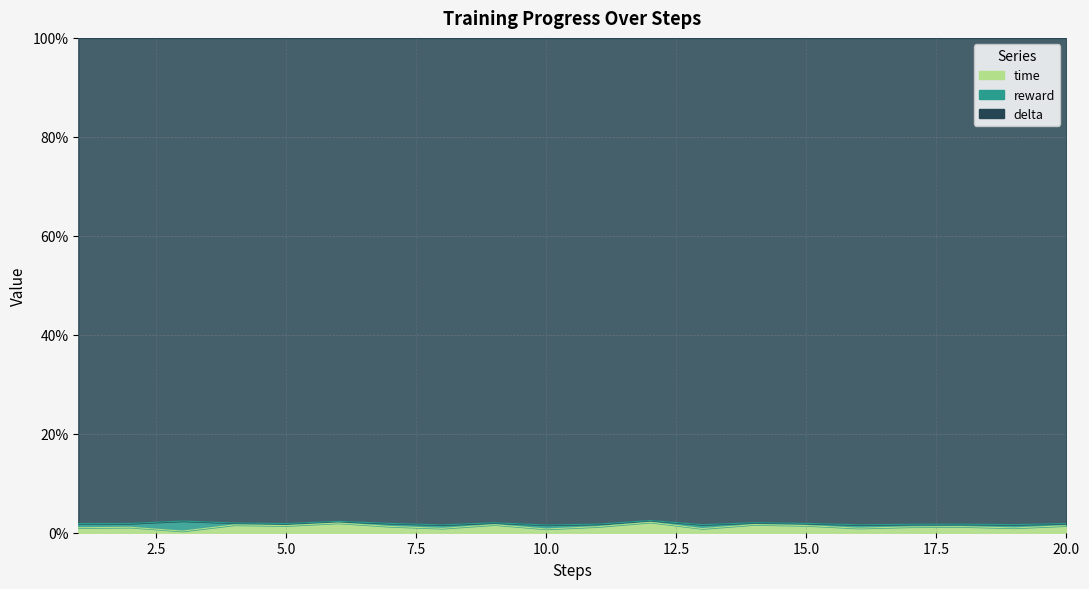

At how many categories does at least one series exceed 0?

20